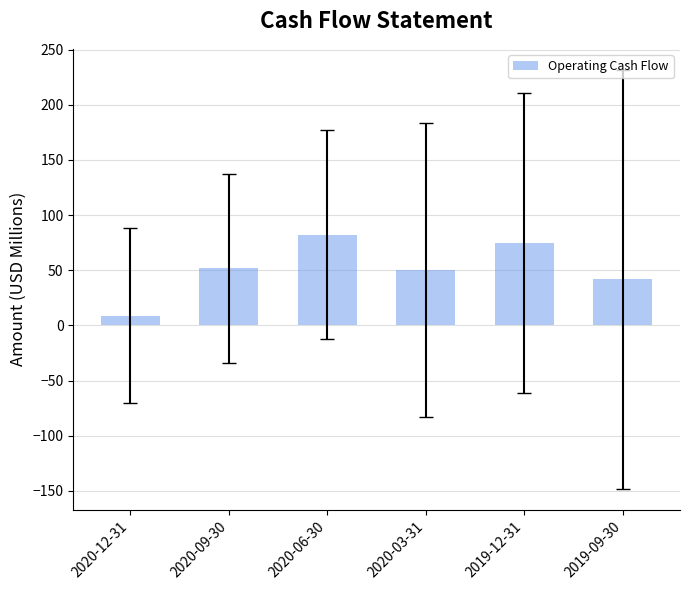

What is the approximate value at 2020-03-31?

50.3